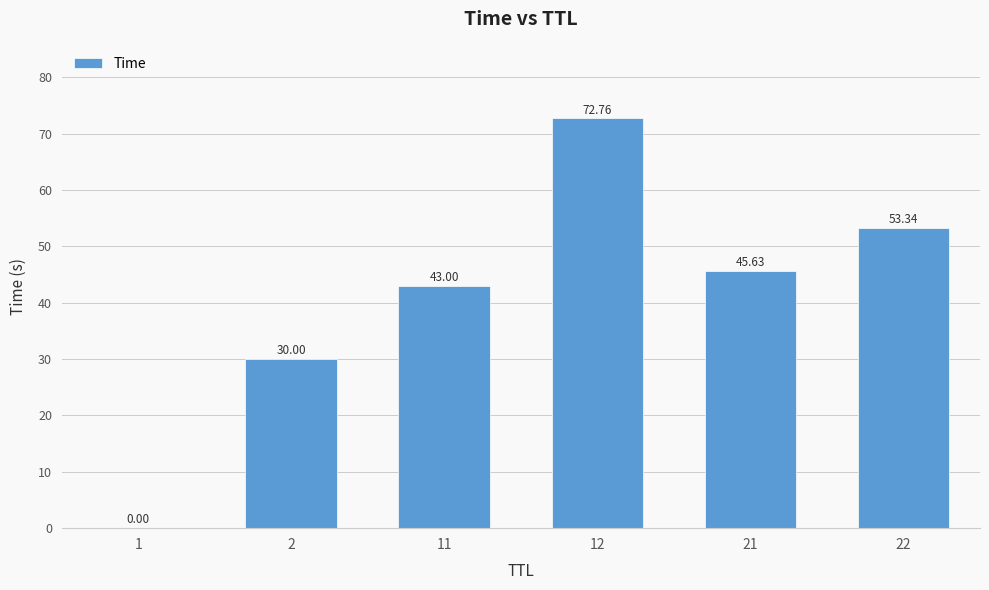

Between 21 and 22, which is larger?

22